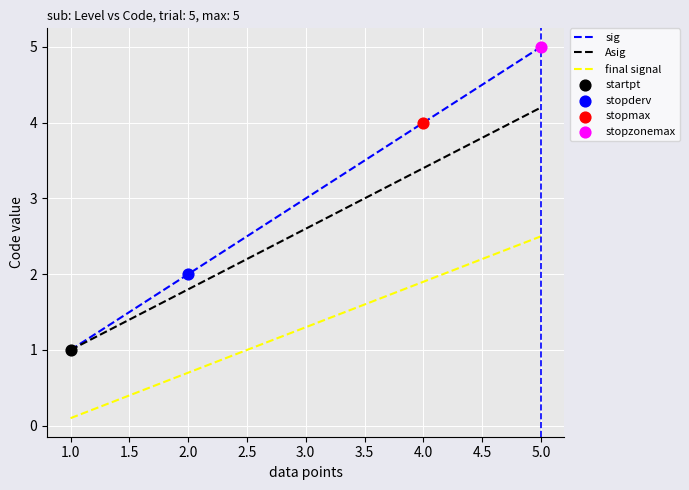

Which series has the largest total across all categories?

sig